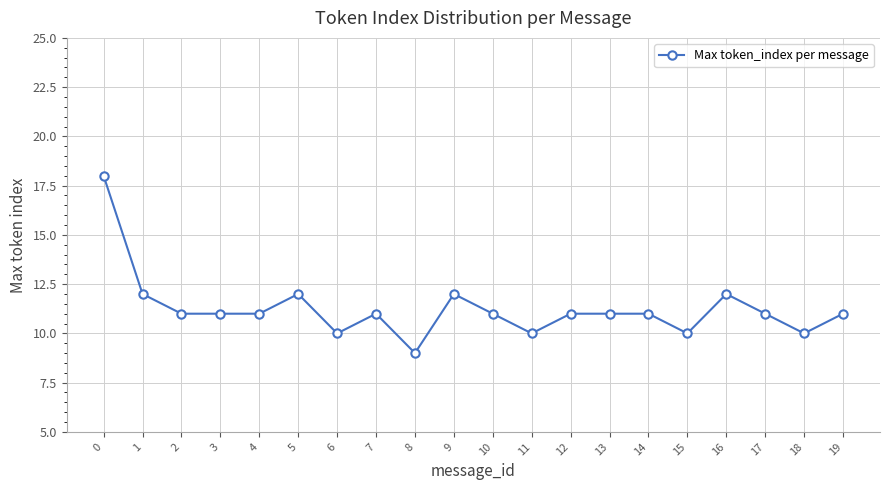

Which label corresponds to the smallest value in the chart?

8